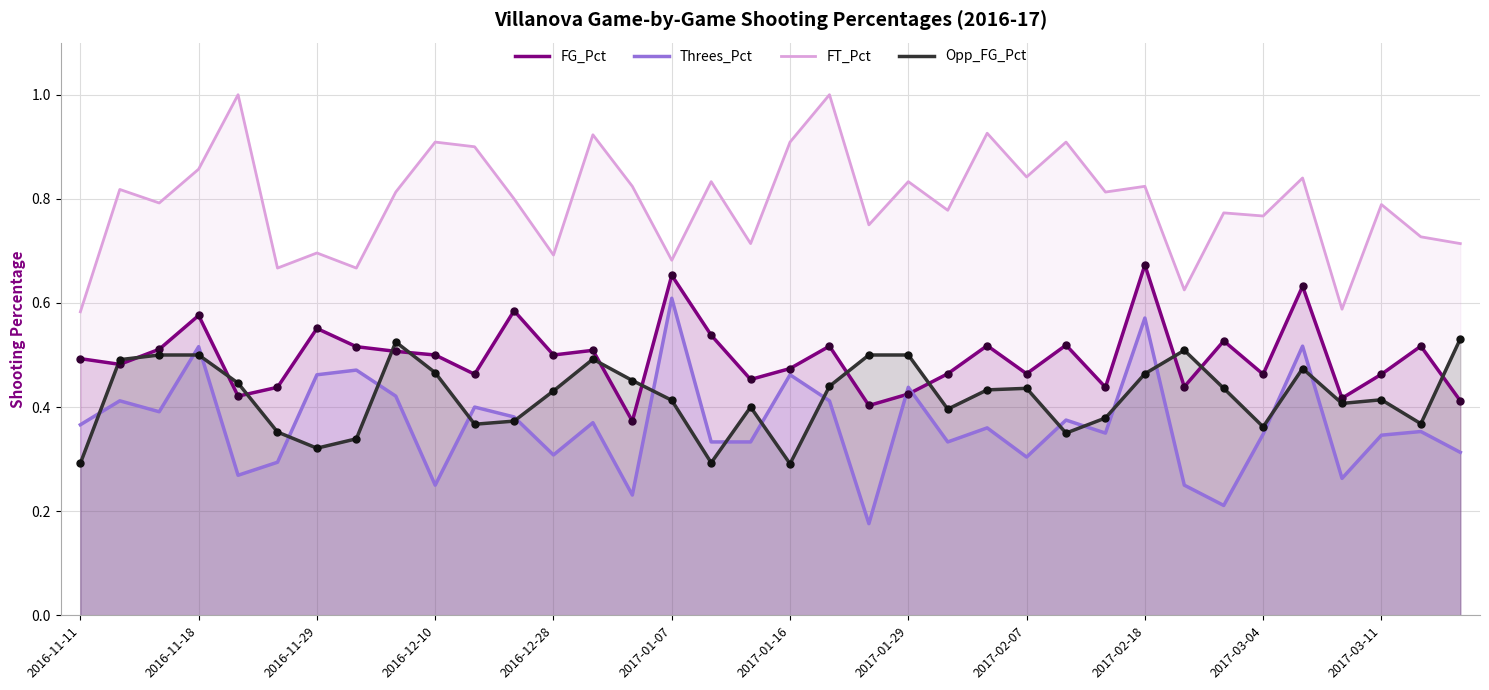

Which series has the largest total across all categories?

FT_Pct